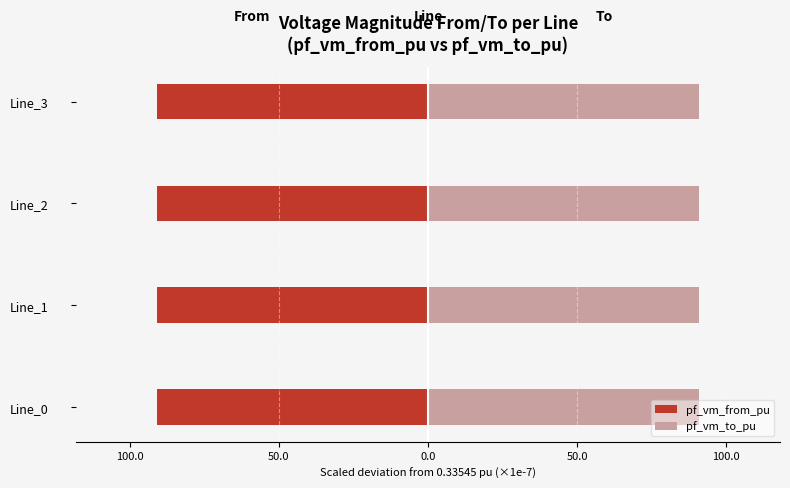

What is the approximate value of pf_vm_to_pu at Line_2?

90.8